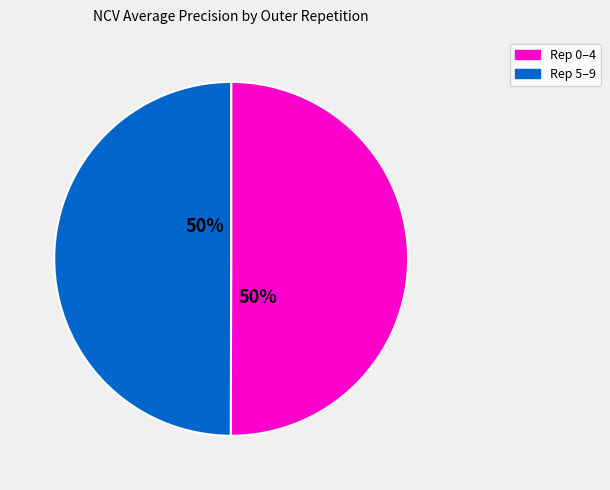

To the nearest percent, what is the average slice percentage?

50%